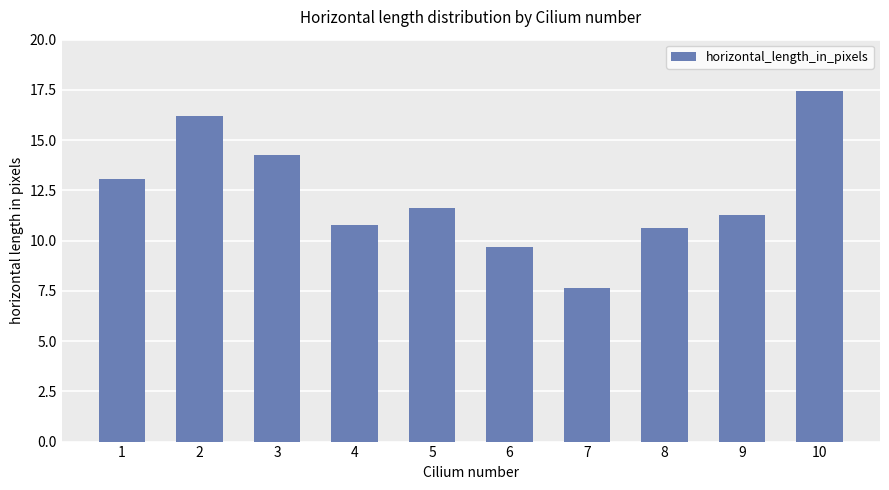

What is the difference between the maximum and minimum values?

9.8